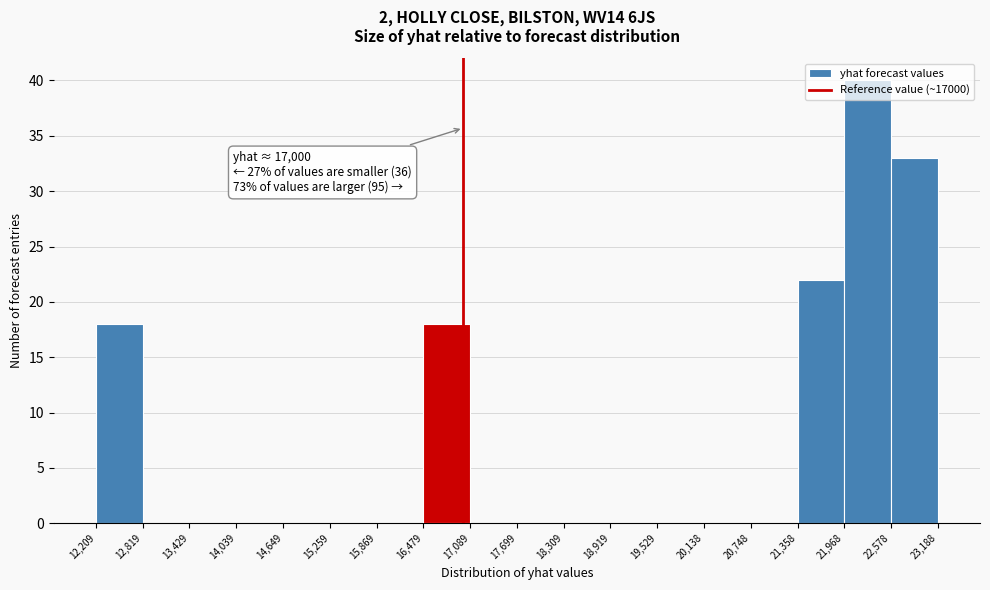

Which range on the x-axis has the tallest bar?

21,968 to 22,578